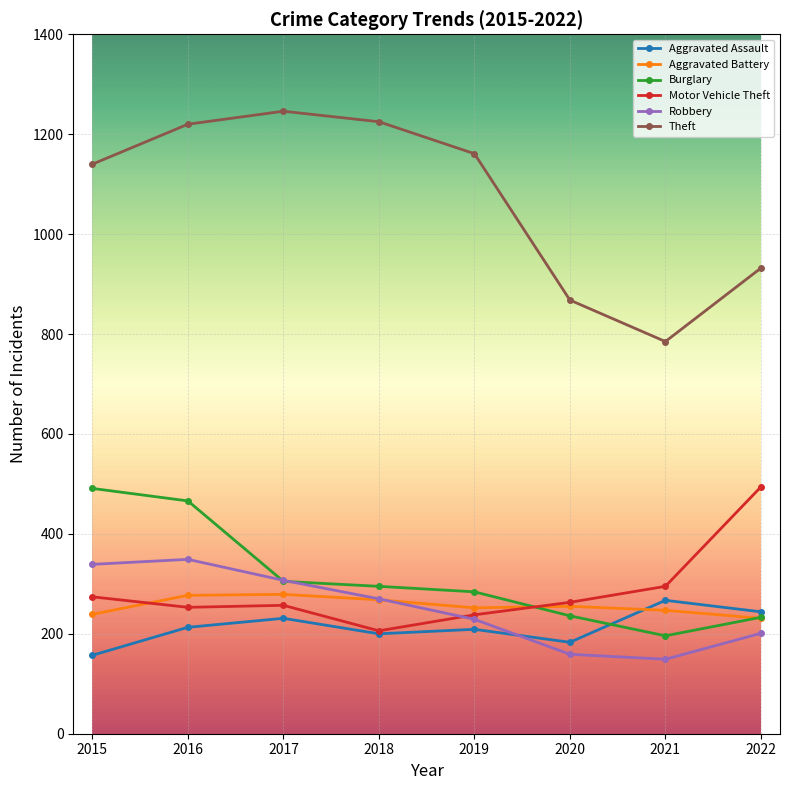

Count the number of data series in this chart.

6